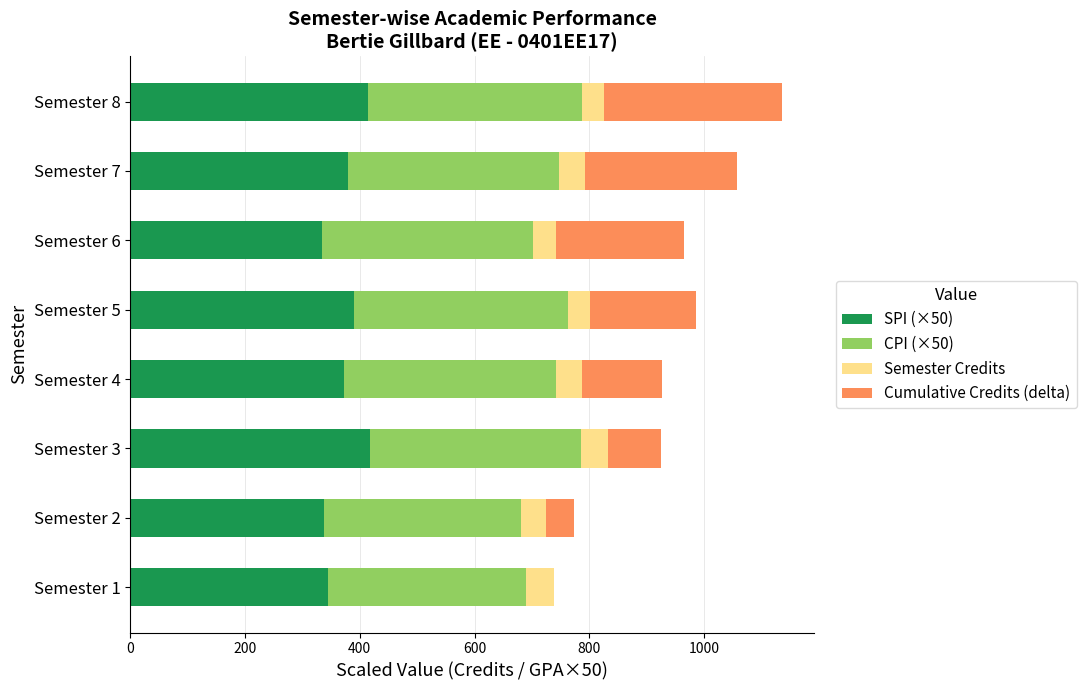

What is the total value across all series at Semester 2?

773.5